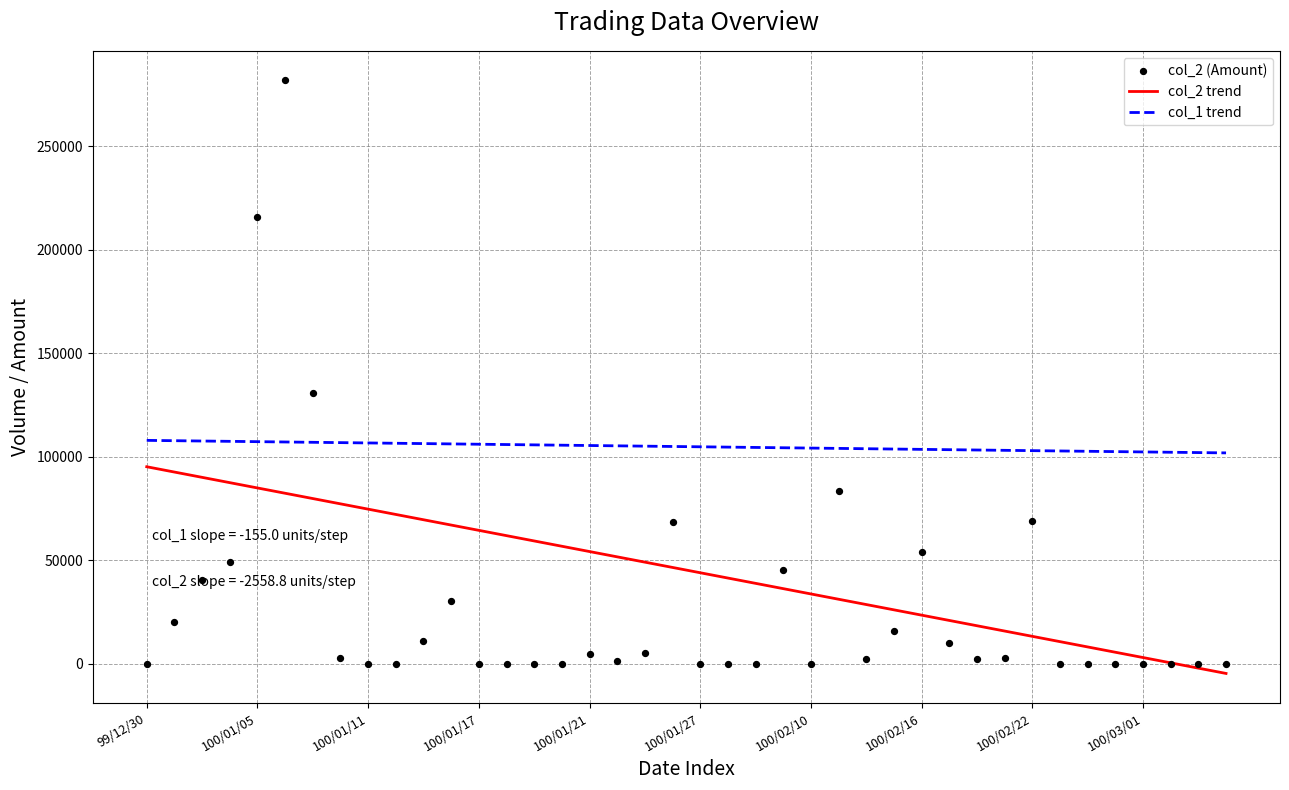

Which series reaches the maximum Y coordinate?

col_2 (Amount)